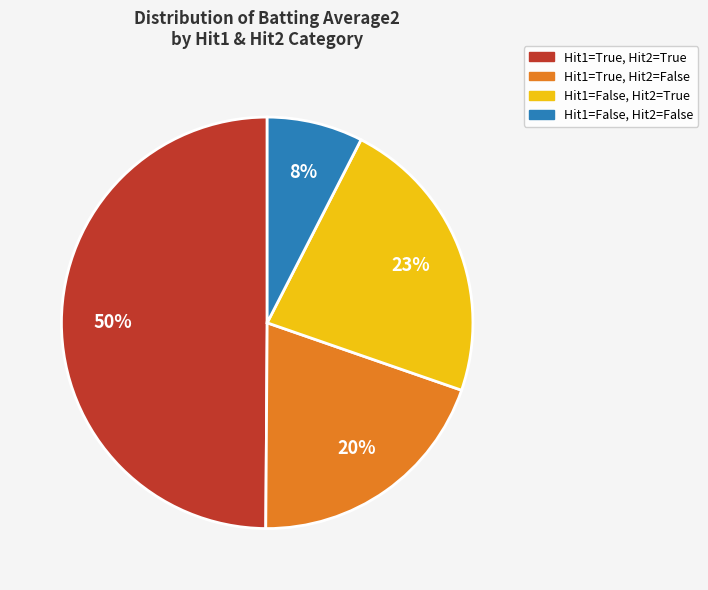

To the nearest percent, what is the difference between the largest and smallest slice percentages?

42%